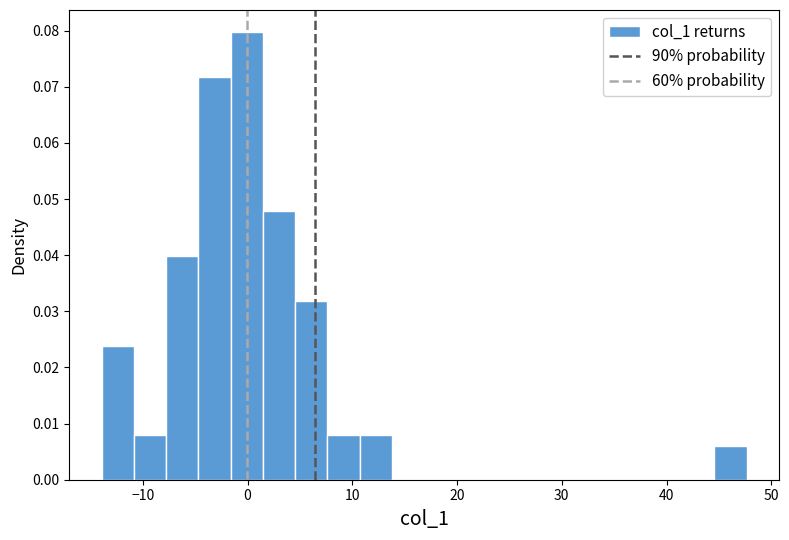

Around what value on the x-axis is the tallest bar? Give the approximate position of its centre, as read against the axis.

0